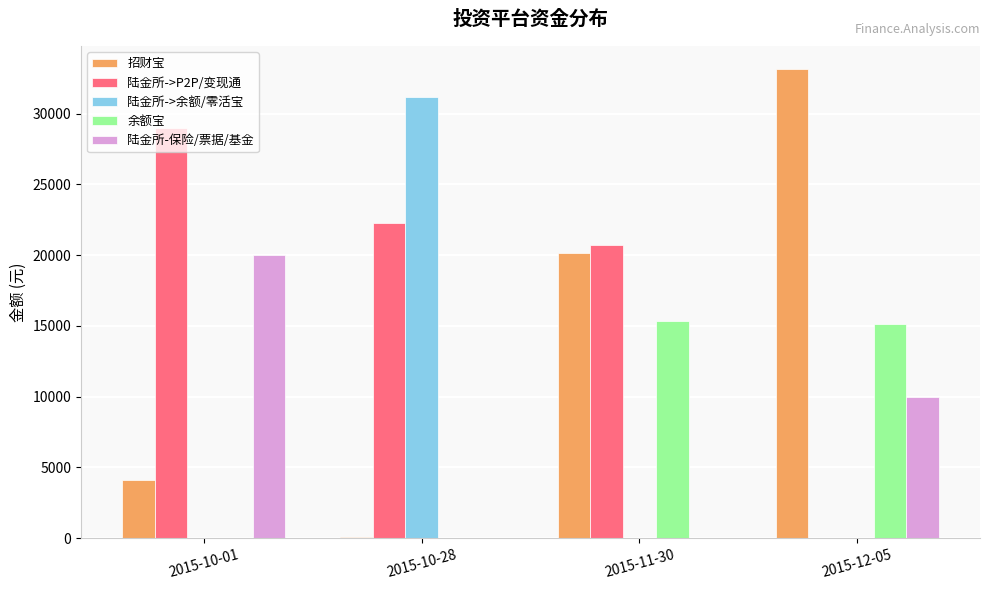

Which series has the largest total across all categories?

陆金所->P2P/变现通